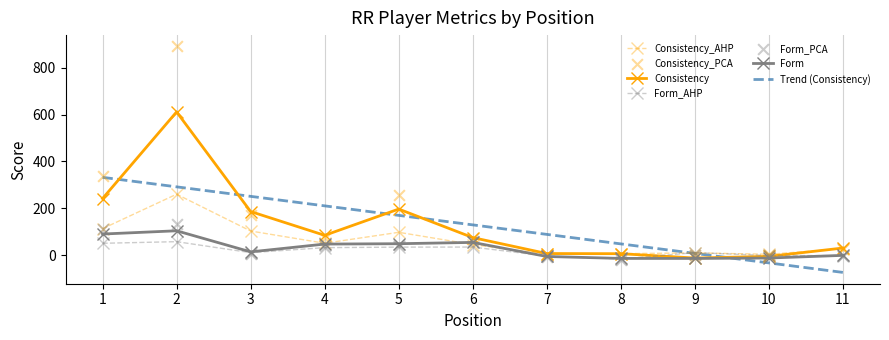

At how many categories does at least one series exceed 698?

1